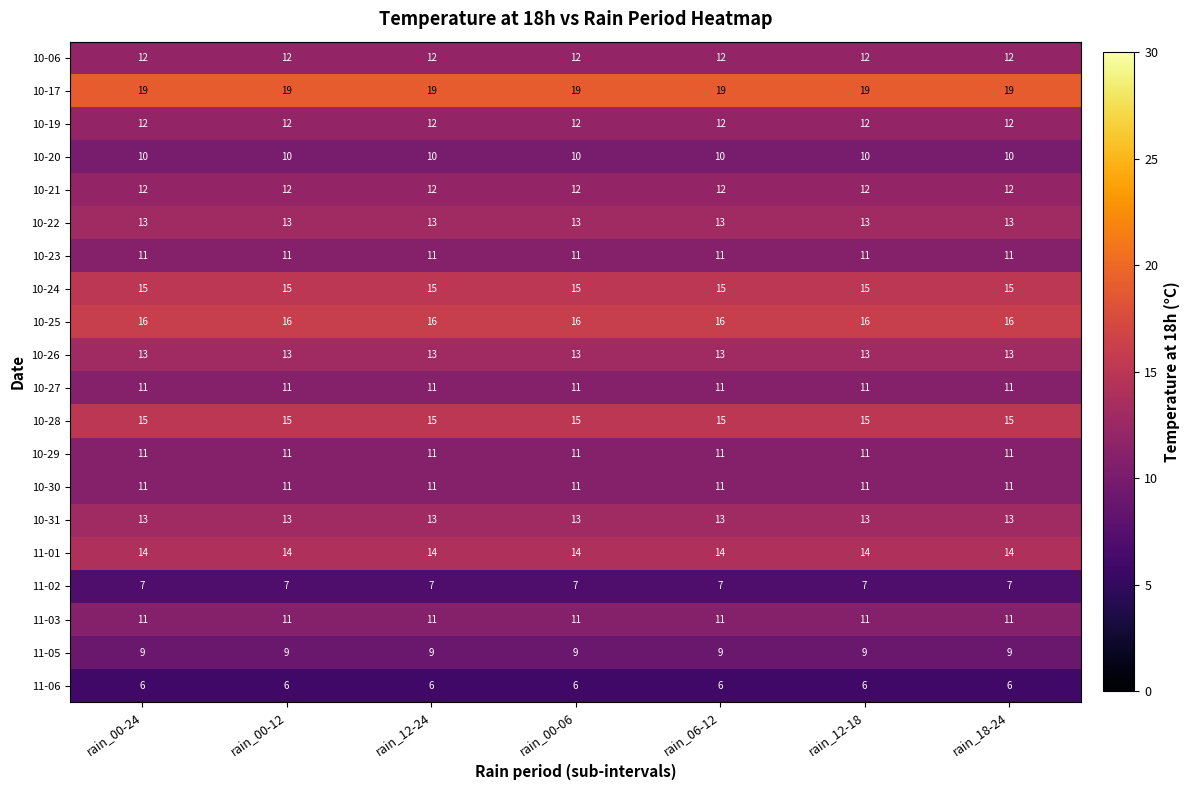

Is the value of 11-06 at rain_12-18 greater than the value of 10-17 at rain_12-18?

No